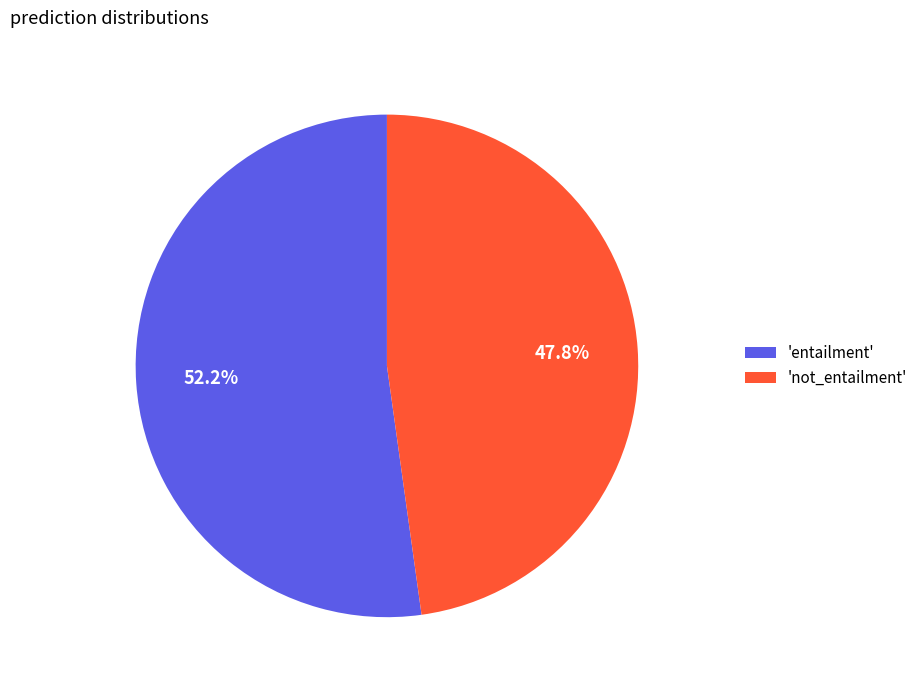

Which category has the biggest portion of the pie?

'entailment'